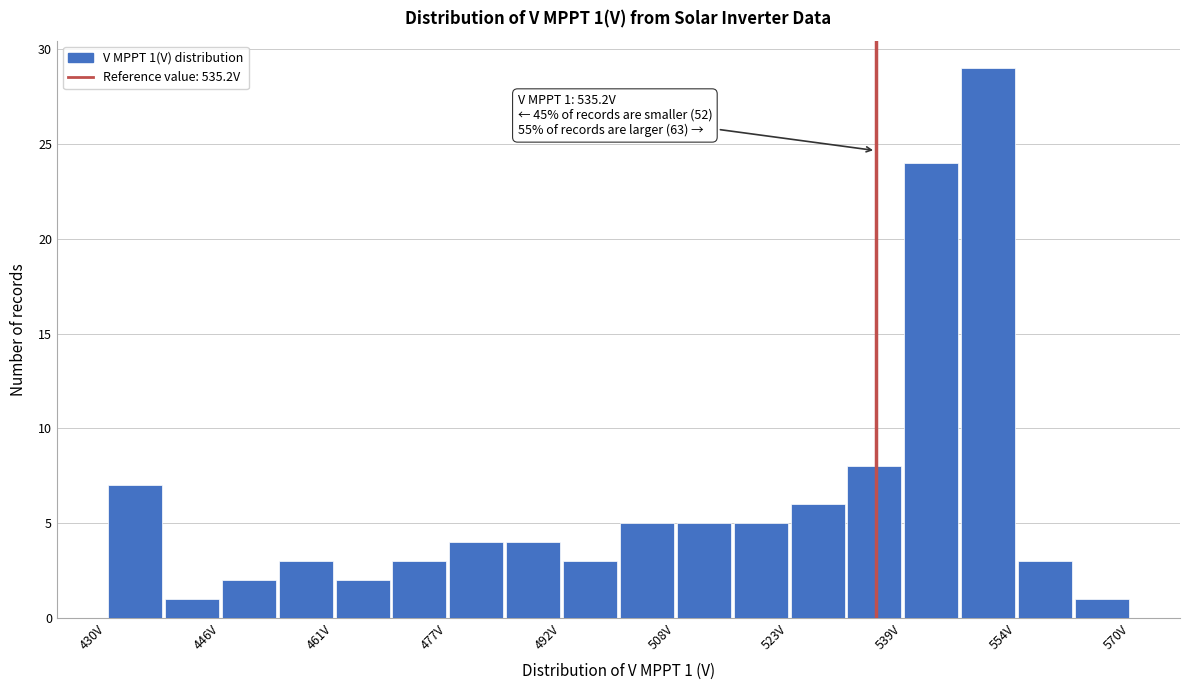

Read against the x-axis, roughly where is the centre of the tallest bar?

550